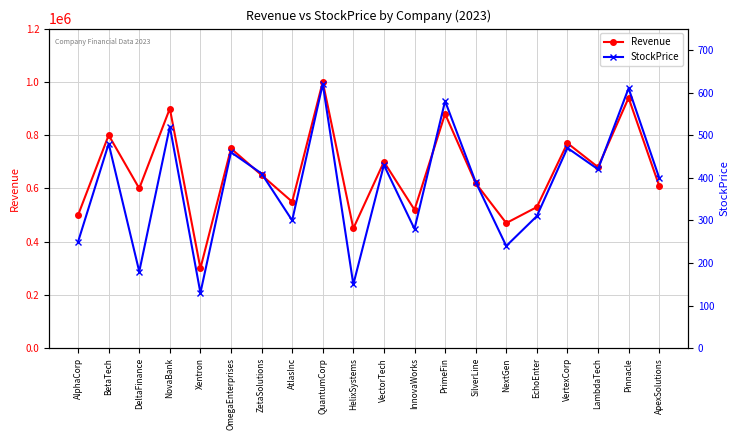

Is the value of StockPrice at DeltaFinance greater than the value of Revenue at QuantumCorp?

No